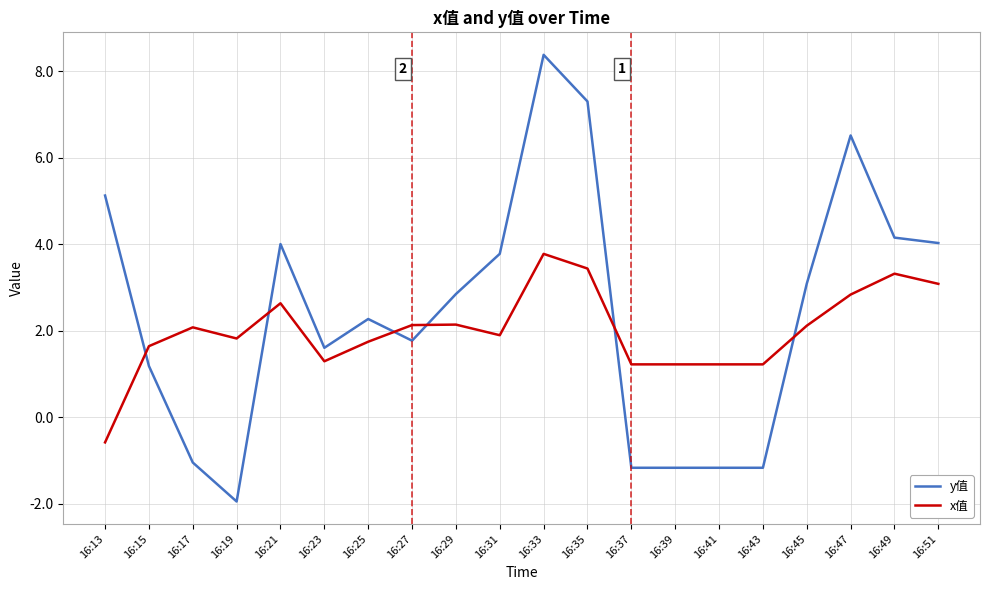

Where do y值 and x值 first cross each other?

16:13 and 16:15